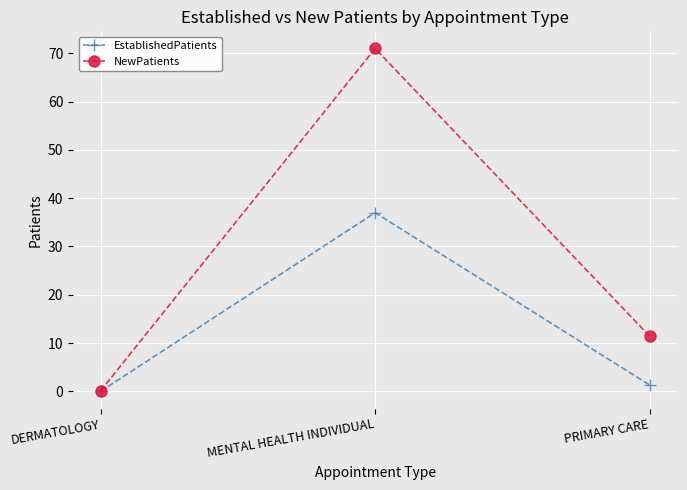

Between MENTAL HEALTH INDIVIDUAL and PRIMARY CARE, which series saw the biggest shift?

NewPatients